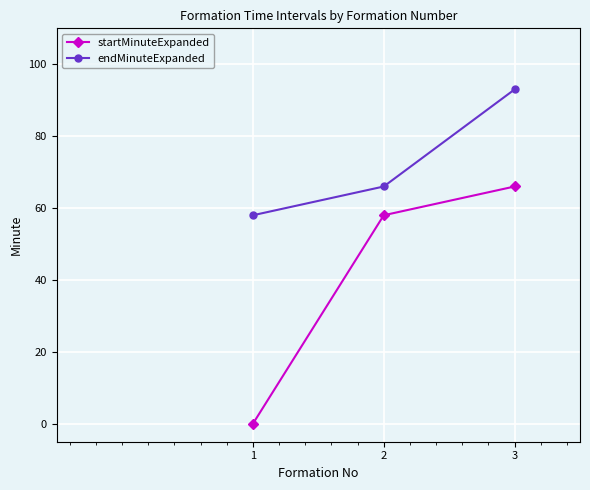

What value does the endMinuteExpanded series have at 1?

58